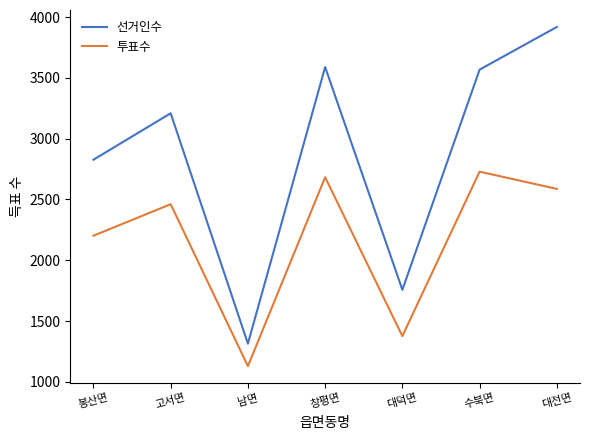

True or false: 투표수 and 선거인수 cross at least once.

False